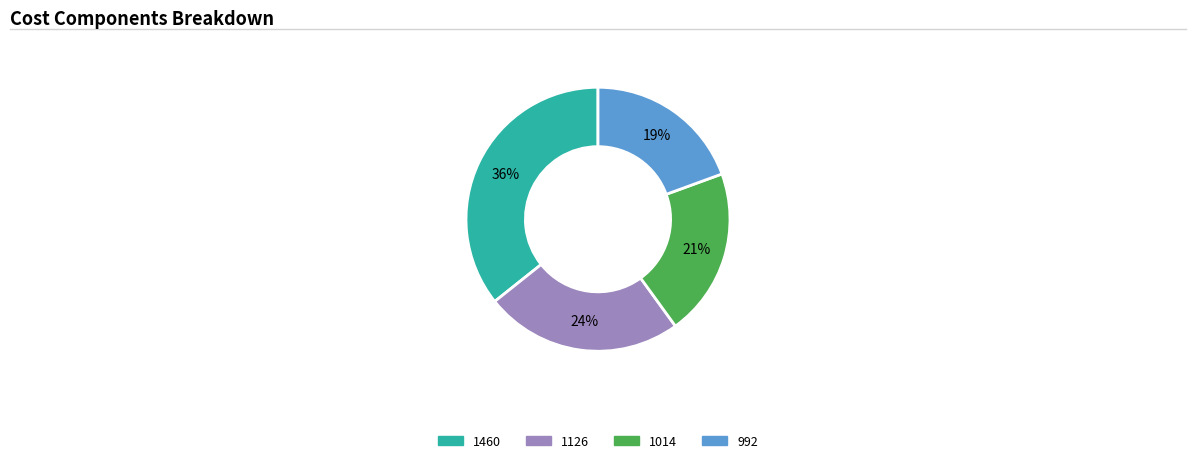

What is the ratio of the value at 1014 to the value at 992?

1.1